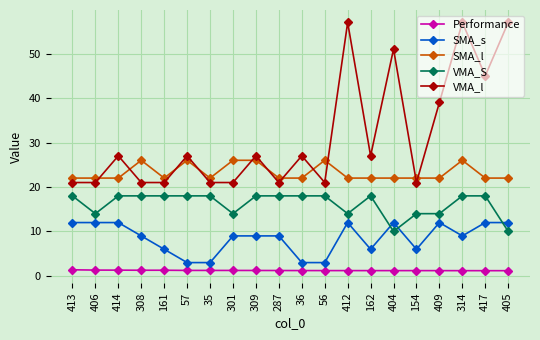

True or false: Performance and VMA_S intersect in this chart.

False